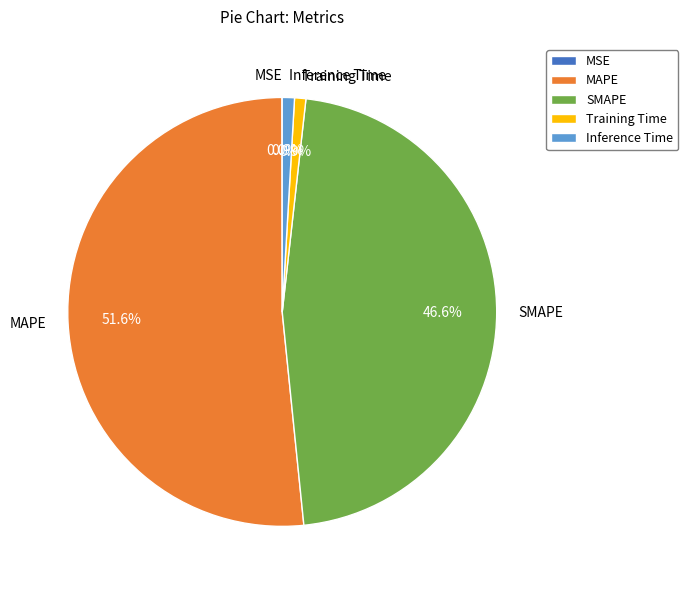

Is the sum of MAPE and Training Time greater than half?

Yes